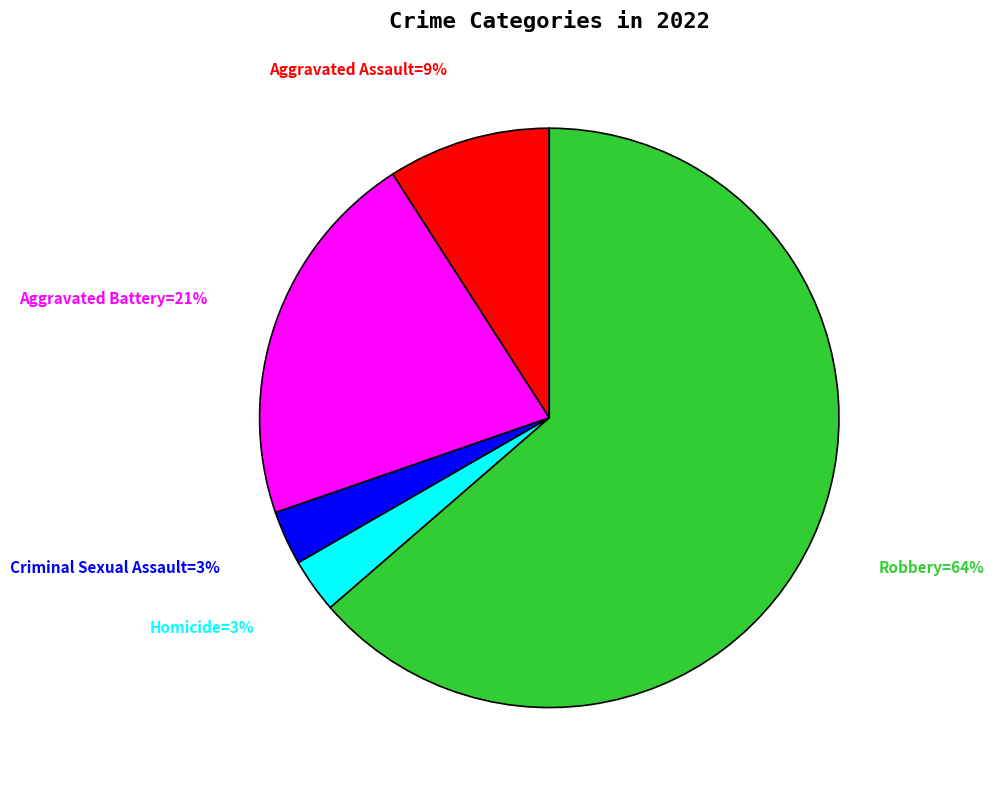

Does any single category account for the majority?

Yes